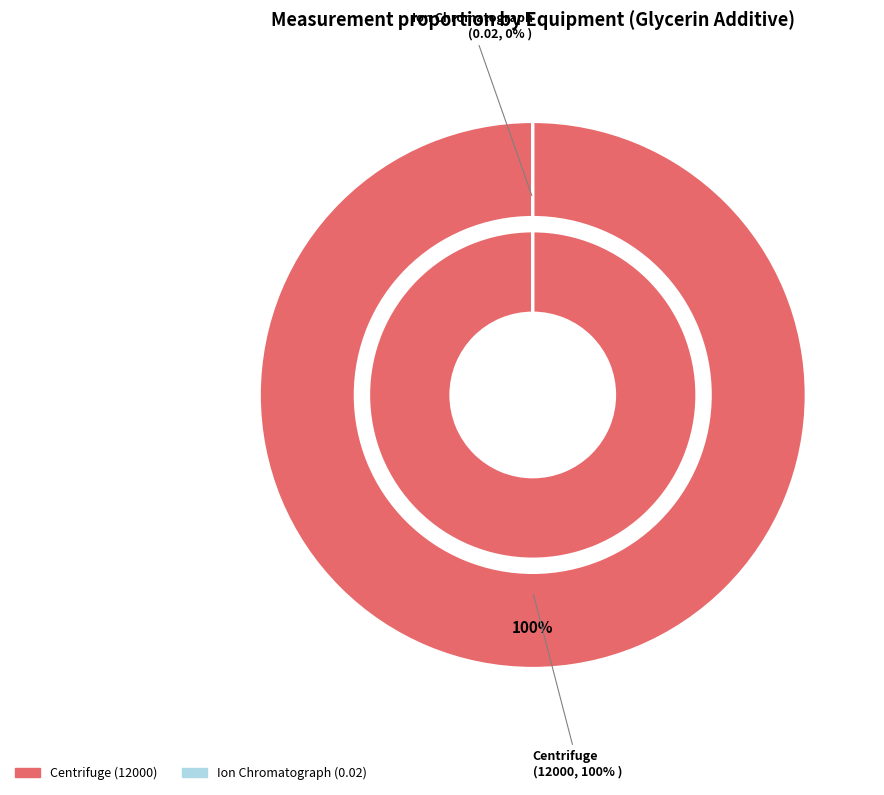

To the nearest percent, what is the combined percentage of Ion Chromatograph and Centrifuge?

100%